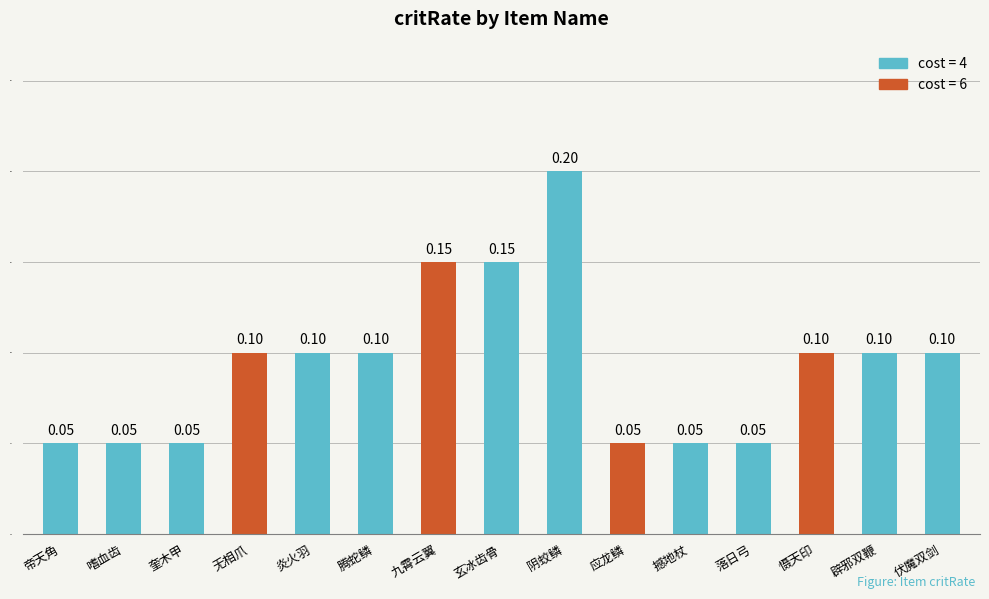

What position from the right is 玄冰齿骨?

8